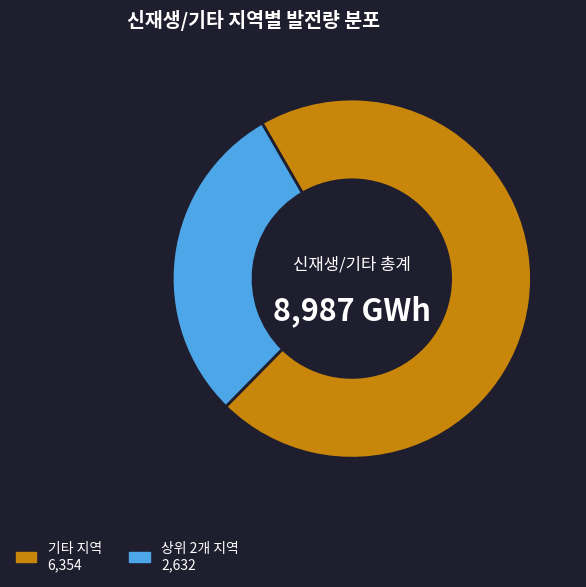

Is there a majority slice in this chart?

Yes